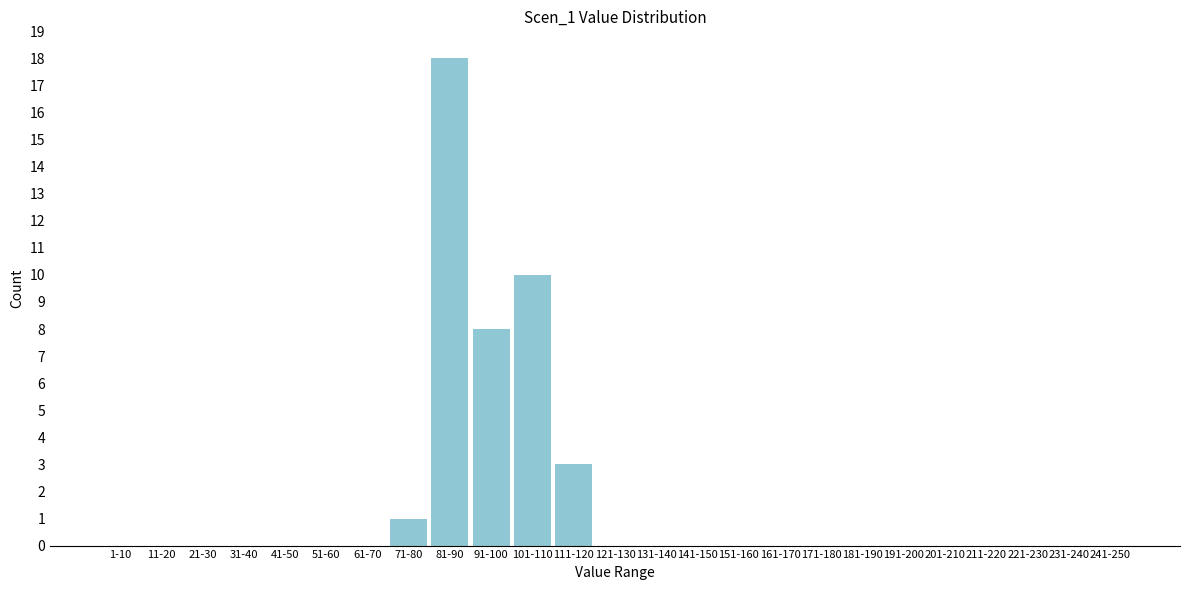

Reading left to right, list all the values displayed in this chart.

1-10=0	11-20=0	21-30=0	31-40=0	41-50=0	51-60=0	61-70=0	71-80=1	81-90=18	91-100=8	101-110=10	111-120=3	121-130=0	131-140=0	141-150=0	151-160=0	161-170=0	171-180=0	181-190=0	191-200=0	201-210=0	211-220=0	221-230=0	231-240=0	241-250=0